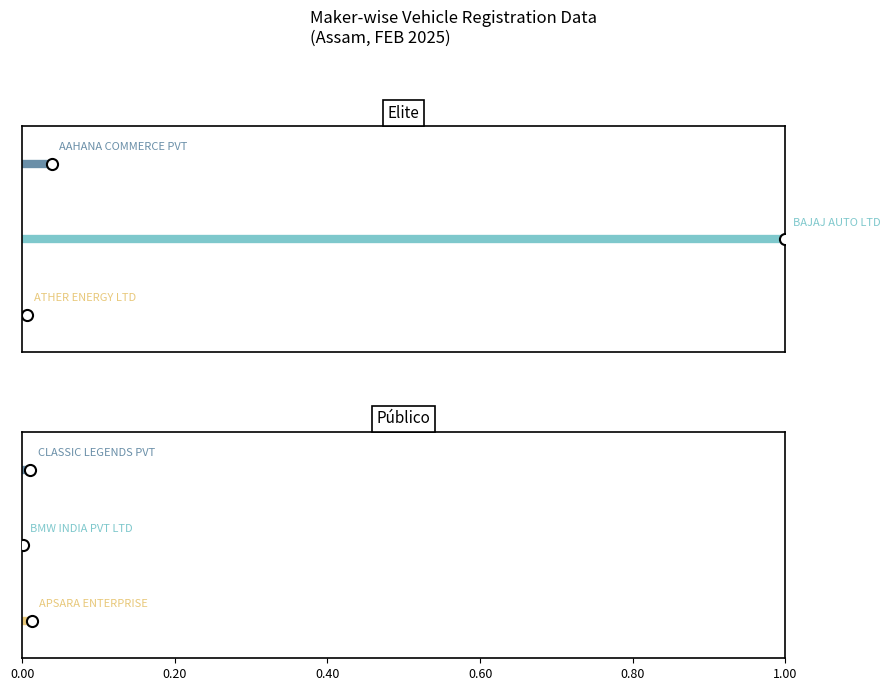

Is the value of AAHANA COMMERCE PVT LTD at 0.20 greater than the value of APSARA ENTERPRISE at 0.00?

Yes